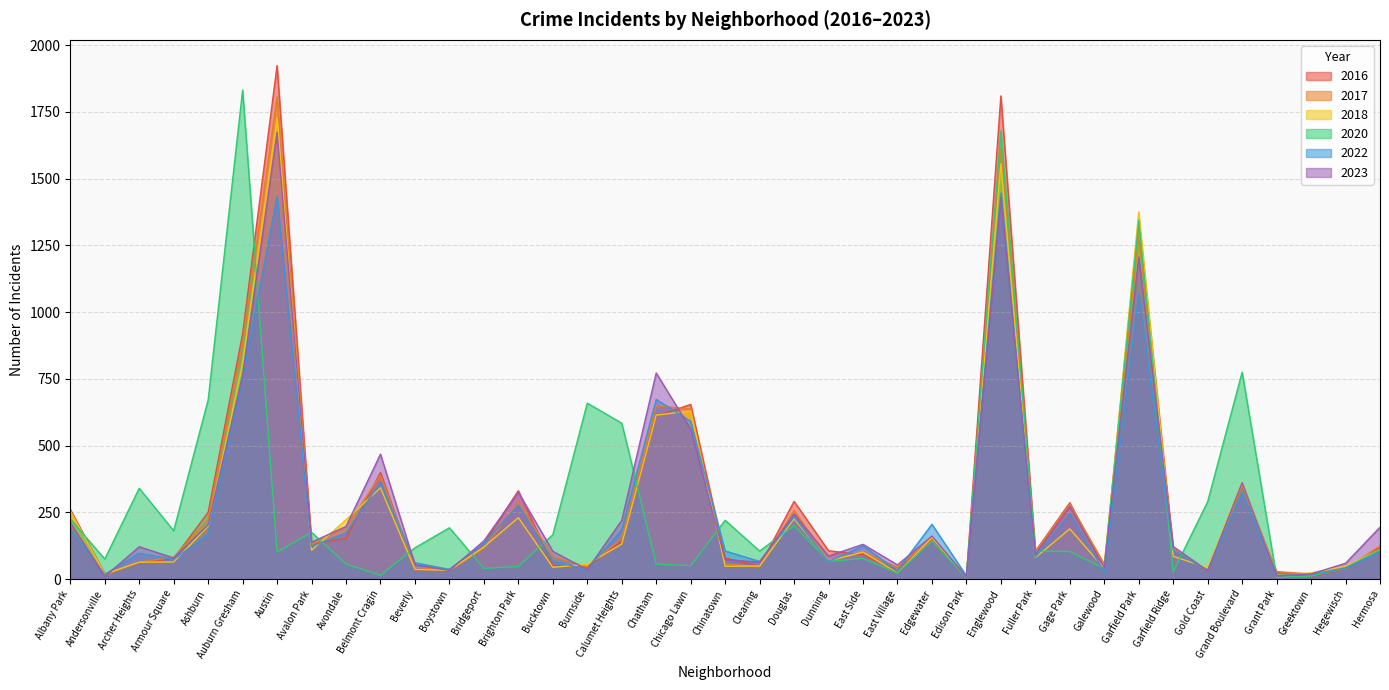

At how many categories does at least one series exceed 59?

33